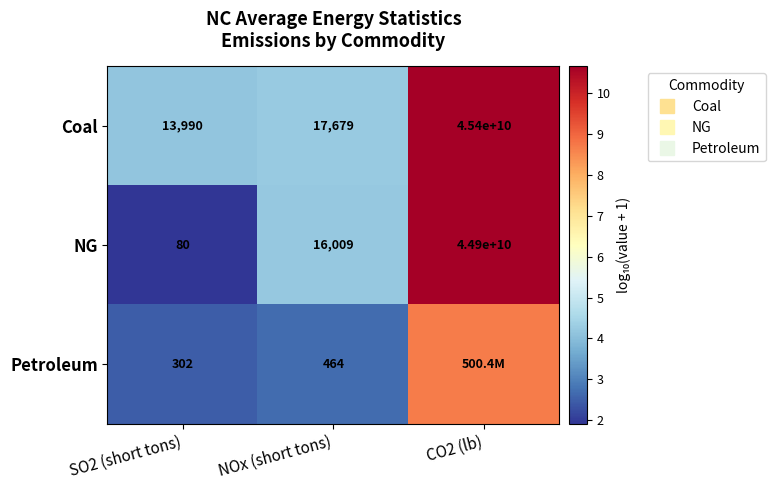

Rank the series by their average value, from lowest to highest.

Petroleum, NG, Coal